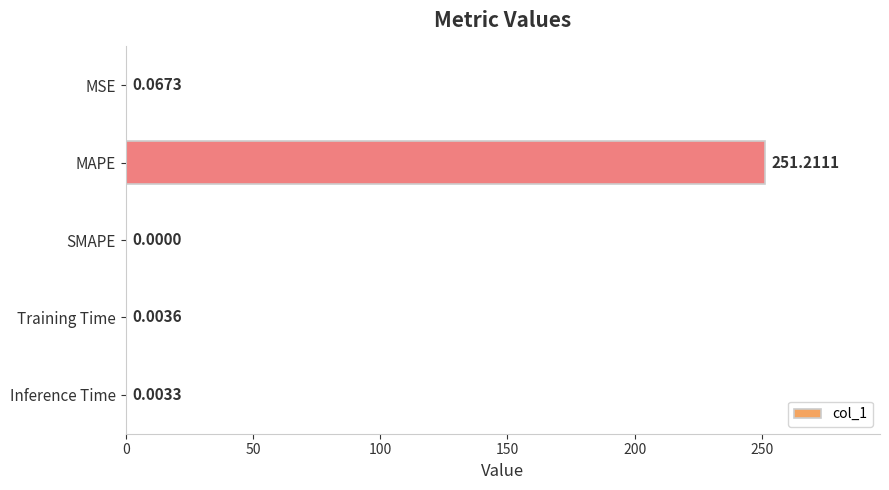

Where is the data nearest to the value 125?

MSE